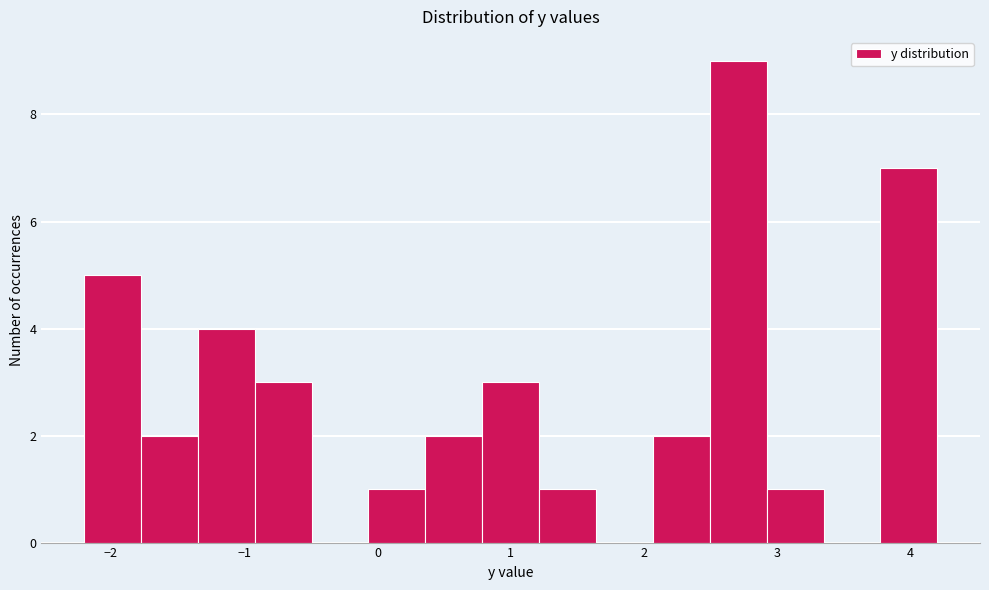

Reading left to right, transcribe this chart: for each bar, give the range it covers on the x-axis and its height. Neither the bar edges nor the heights are printed on the chart, so give them approximately, as read against the axes.

-2.2 to -1.8: 5
-1.8 to -1.3: 2
-1.3 to -0.9: 4
-0.9 to -0.5: 3
-0.5 to -0.1: 0
-0.1 to 0.4: 1
0.4 to 0.8: 2
0.8 to 1.2: 3
1.2 to 1.6: 1
1.6 to 2.1: 0
2.1 to 2.5: 2
2.5 to 2.9: 9
2.9 to 3.3: 1
3.3 to 3.8: 0
3.8 to 4.2: 7